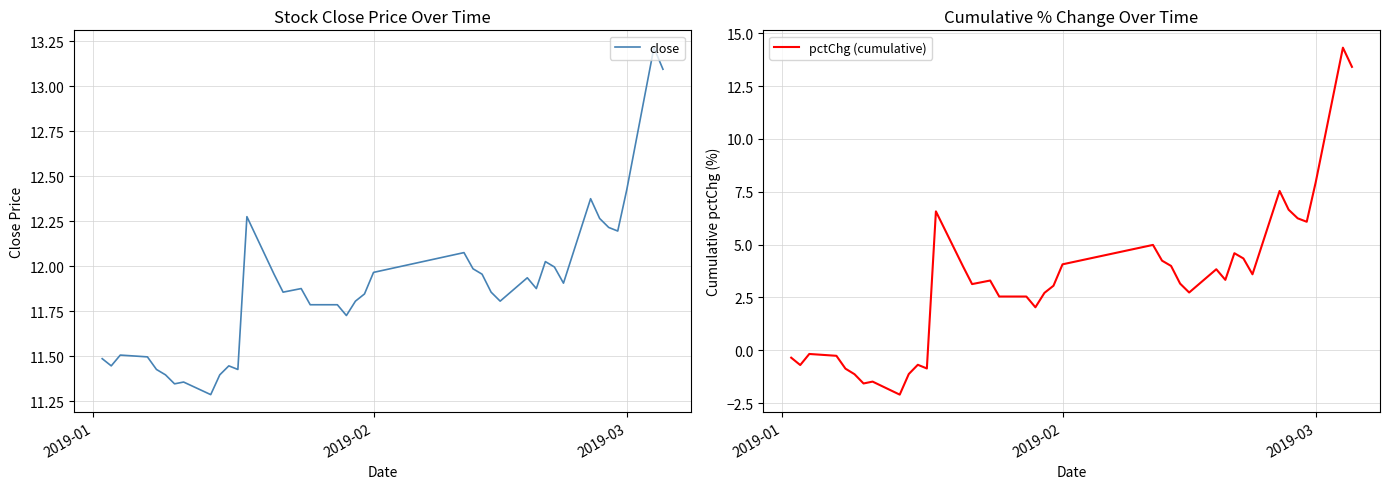

What is the lowest value of the pctChg (cumulative) series?

-2.1